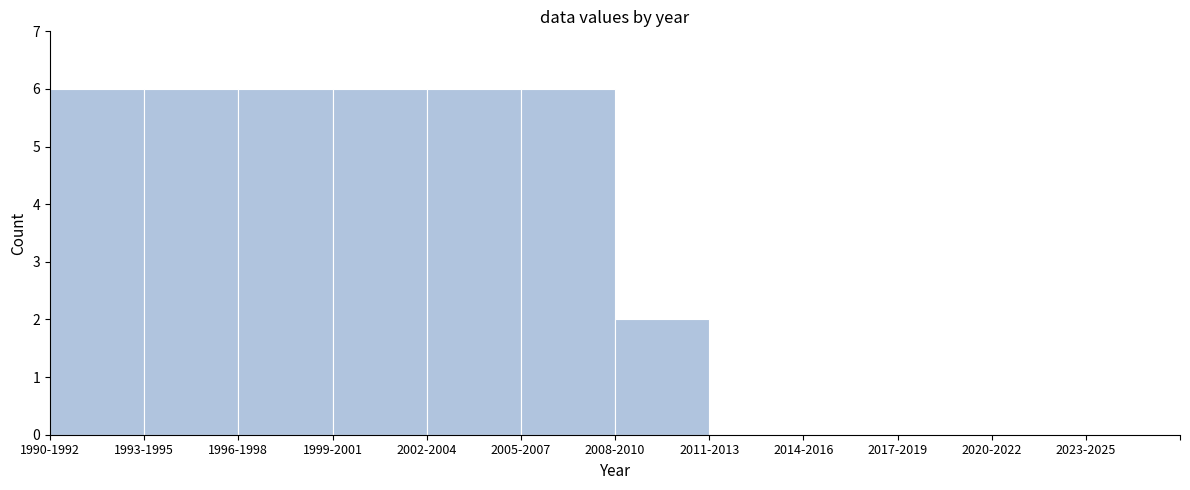

Reading right to left, extract all data points from this chart.

2023-2025=0	2020-2022=0	2017-2019=0	2014-2016=0	2011-2013=0	2008-2010=2	2005-2007=6	2002-2004=6	1999-2001=6	1996-1998=6	1993-1995=6	1990-1992=6